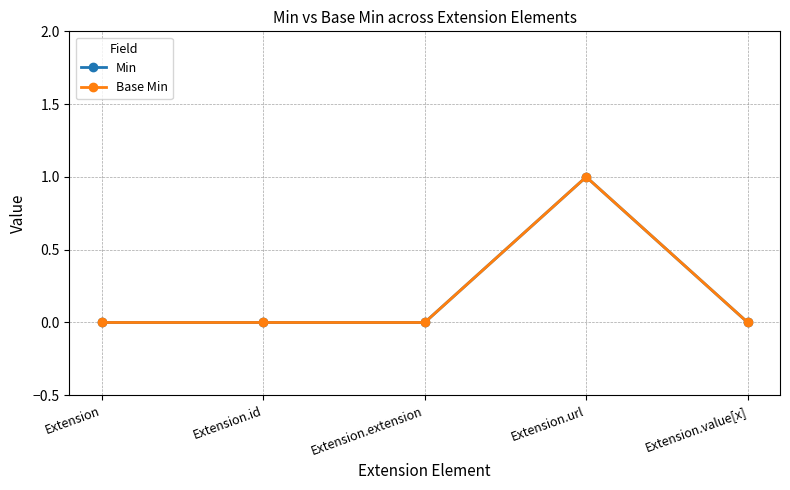

Is it true that Base Min equals -1 at Extension.id?

False